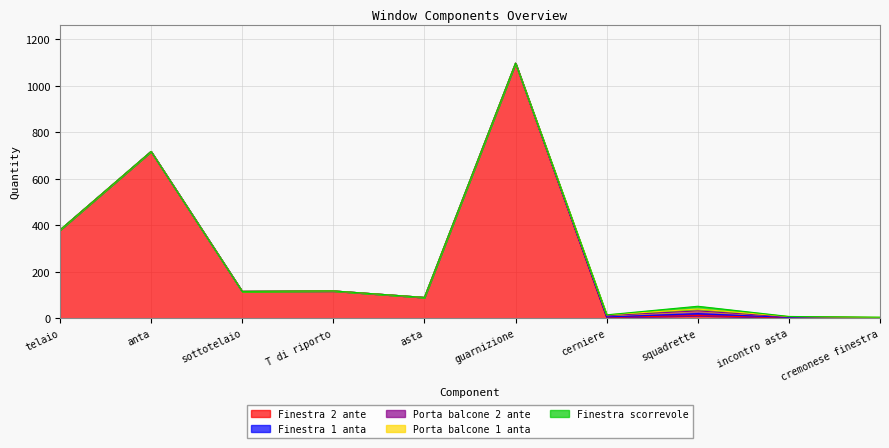

In Finestra scorrevole, how many points are higher than both neighbors (excluding endpoints)?

1